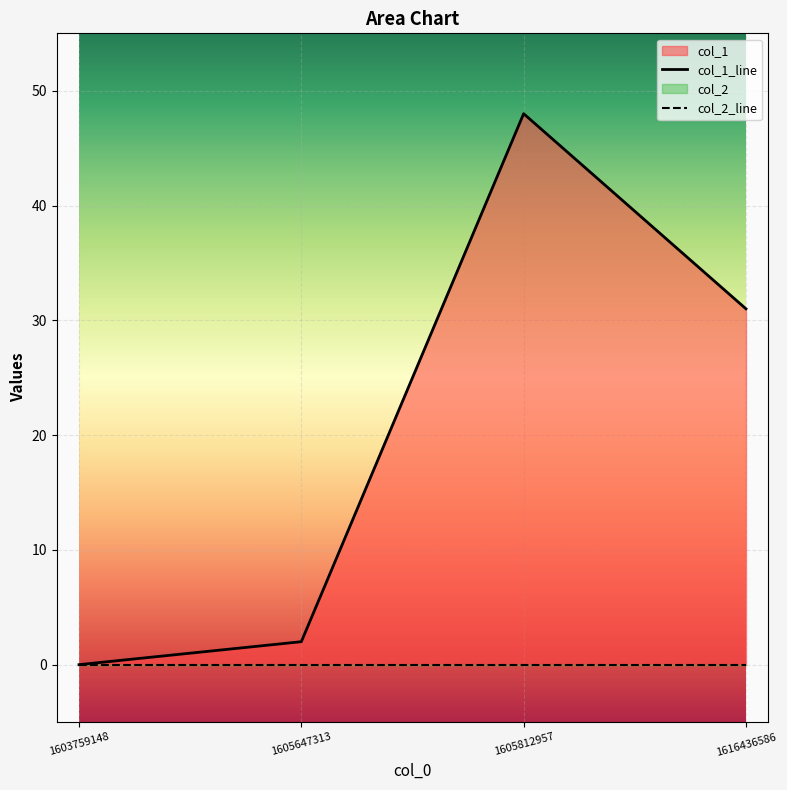

Which has a higher value, 1616436586 or 1603759148?

1616436586